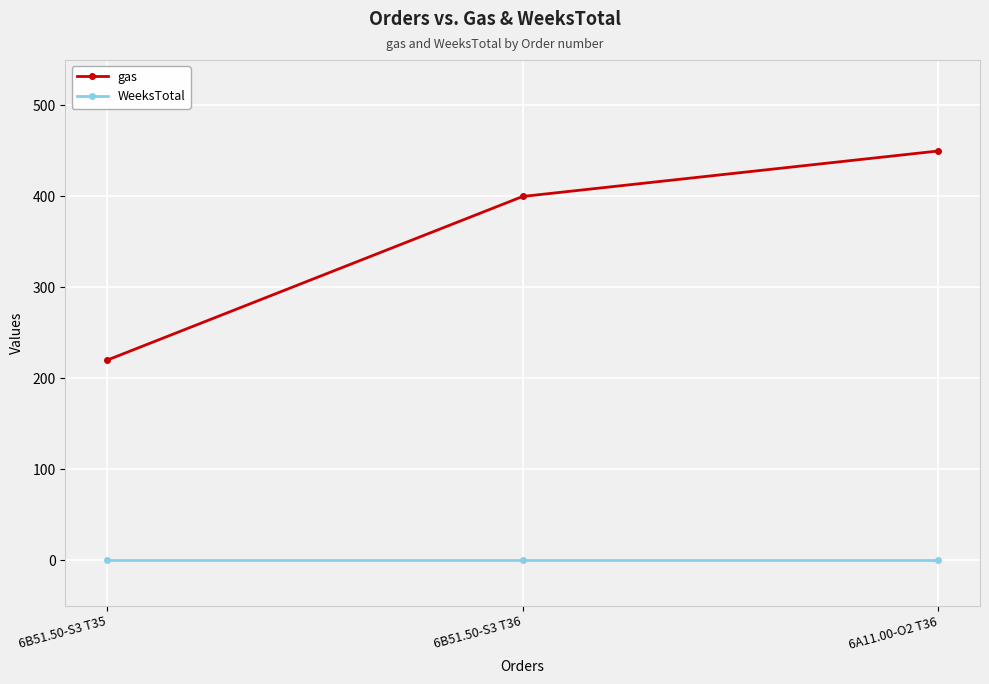

Between 6B51.50-S3 T36 and 6A11.00-O2 T36, which series saw the biggest shift?

gas